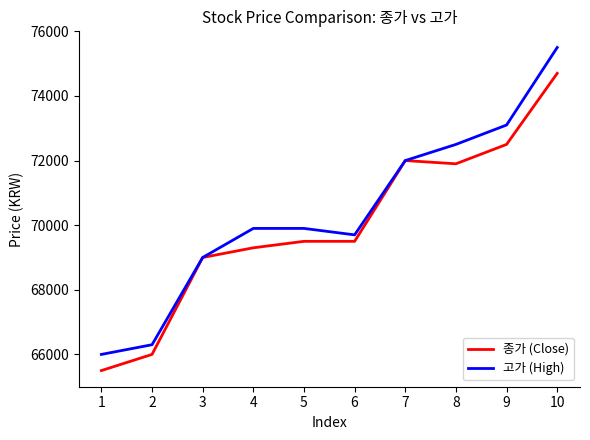

At which category does 고가 (High) reach its first local valley?

6